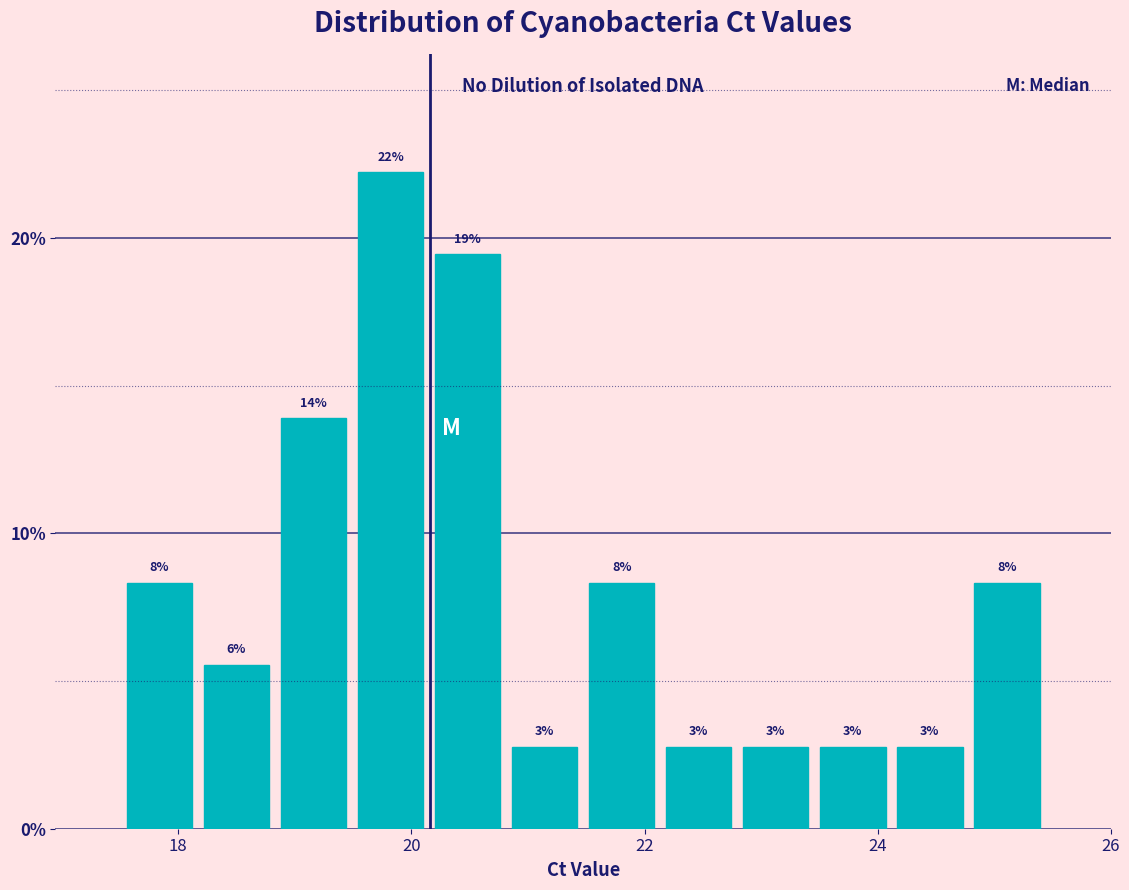

Read against the x-axis, roughly where is the centre of the tallest bar?

19.8